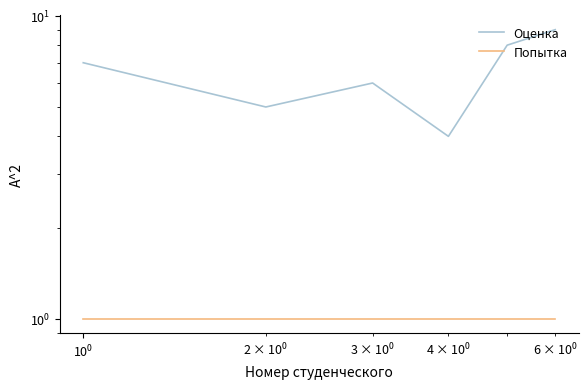

The Попытка series shows 1 at $\mathdefault{10^{-2}}$. True or false?

True